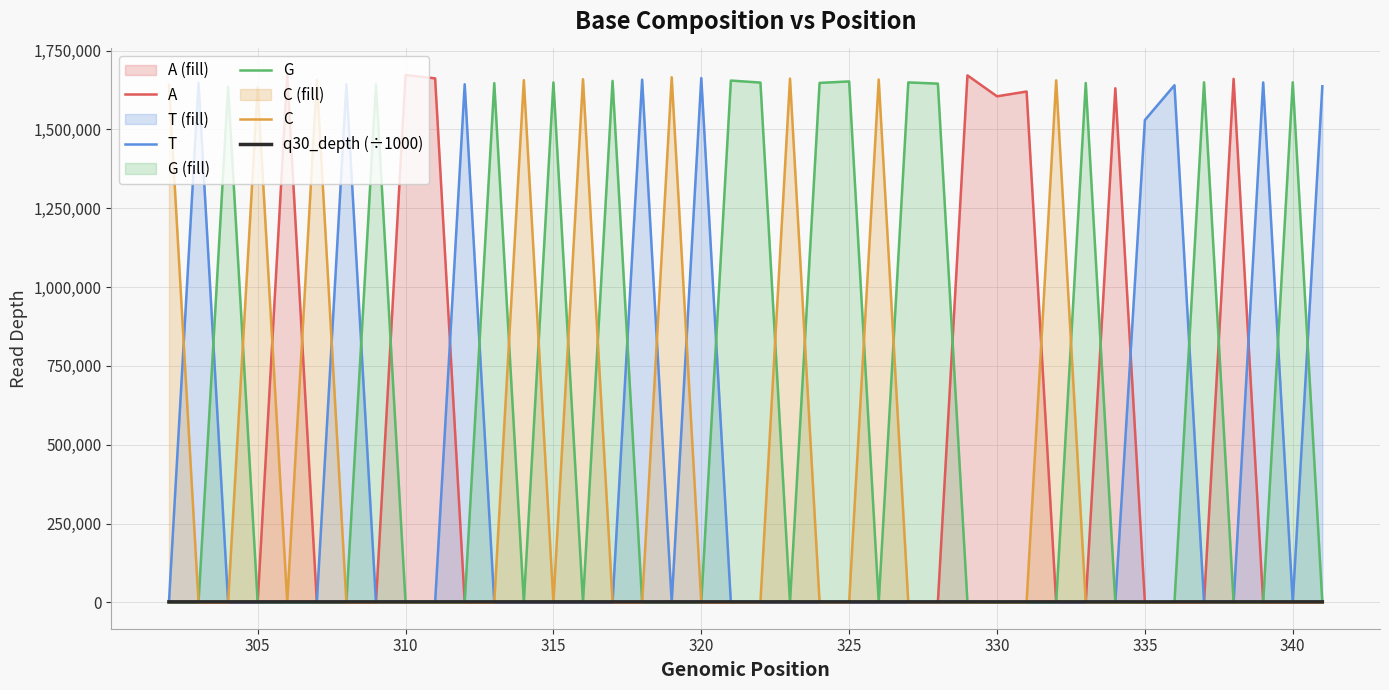

What is the greatest value displayed?

1673028.0